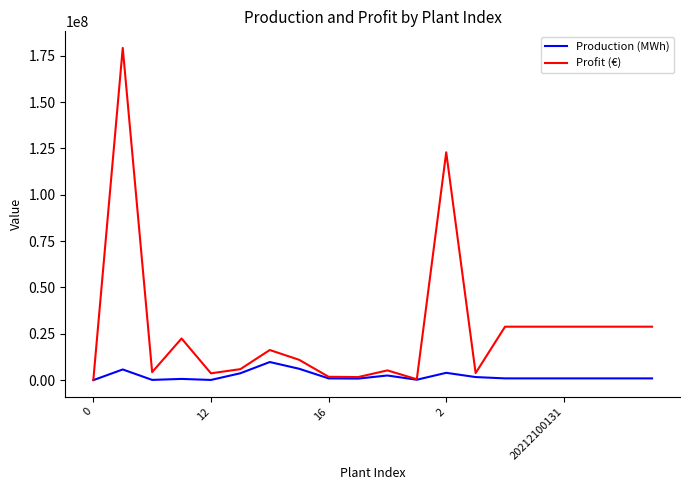

What are all the series names shown in the legend?

Production (MWh), Profit (€)